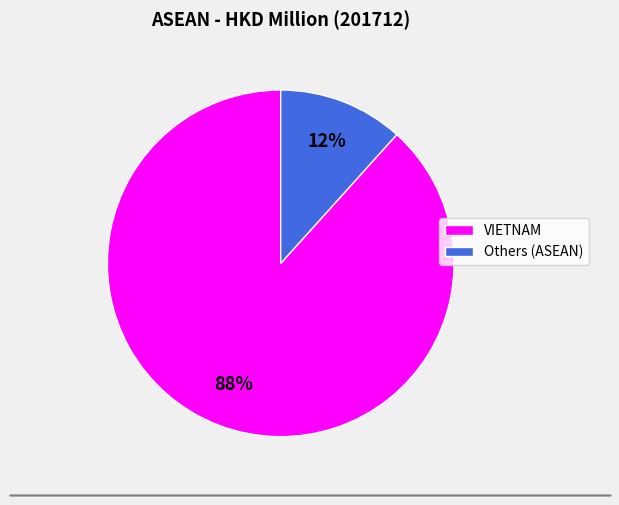

Which category has the biggest portion of the pie?

VIETNAM